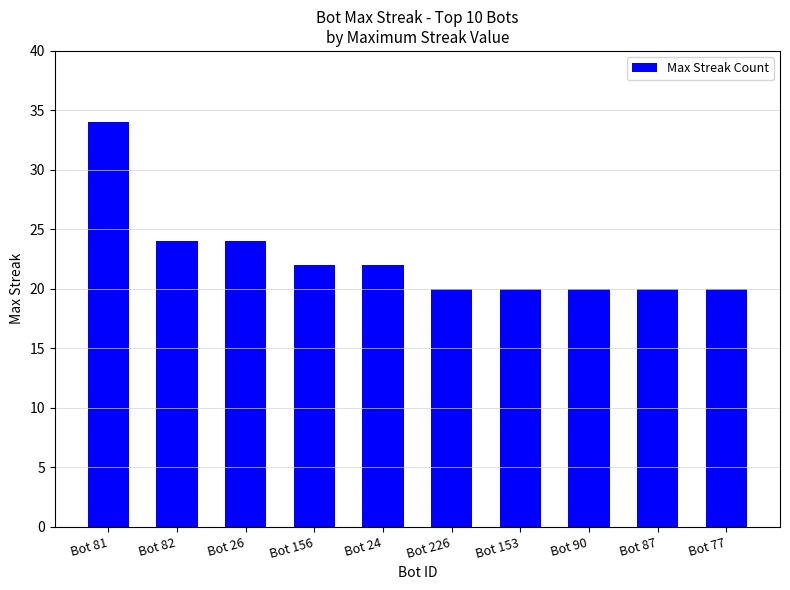

What position from the right is Bot 90?

3